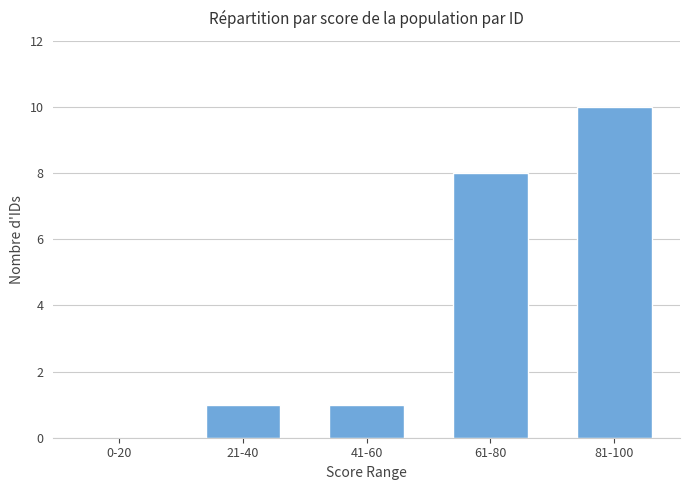

Which has a higher value, 81-100 or 21-40?

81-100